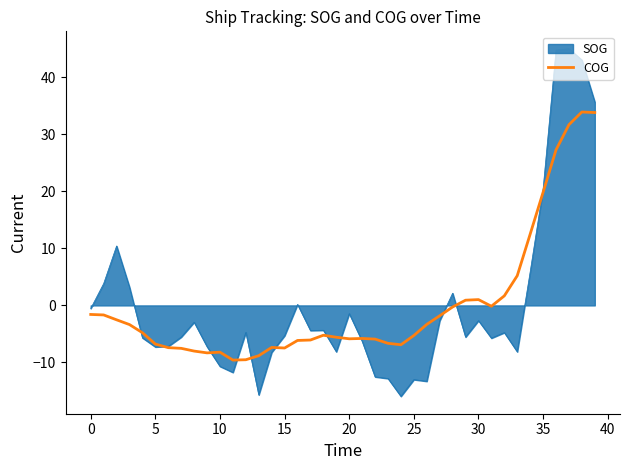

What is the lowest value of the COG series?

-9.6